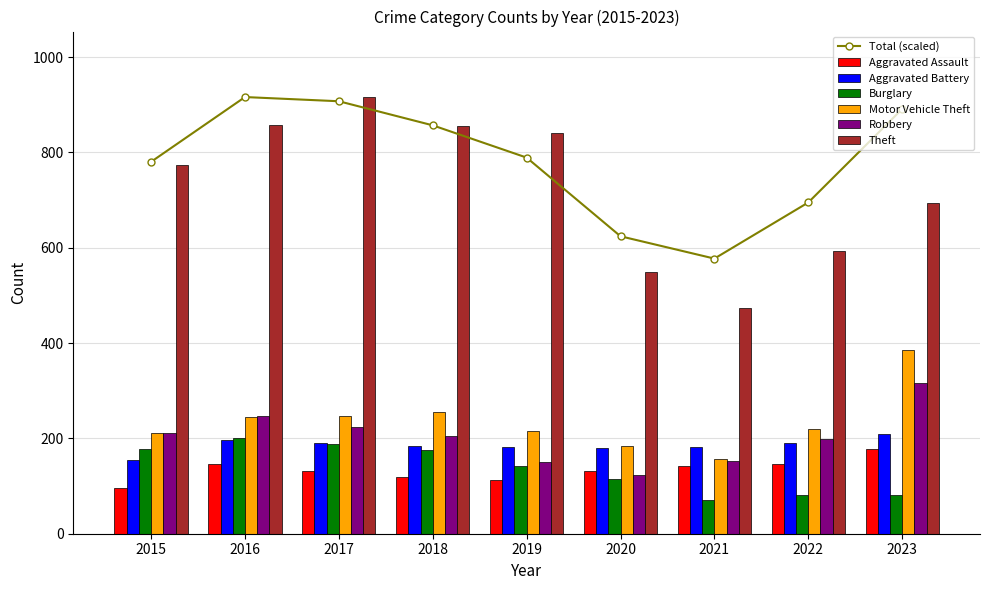

Is the value of Aggravated Assault at 2021 greater than the value of Robbery at 2022?

No